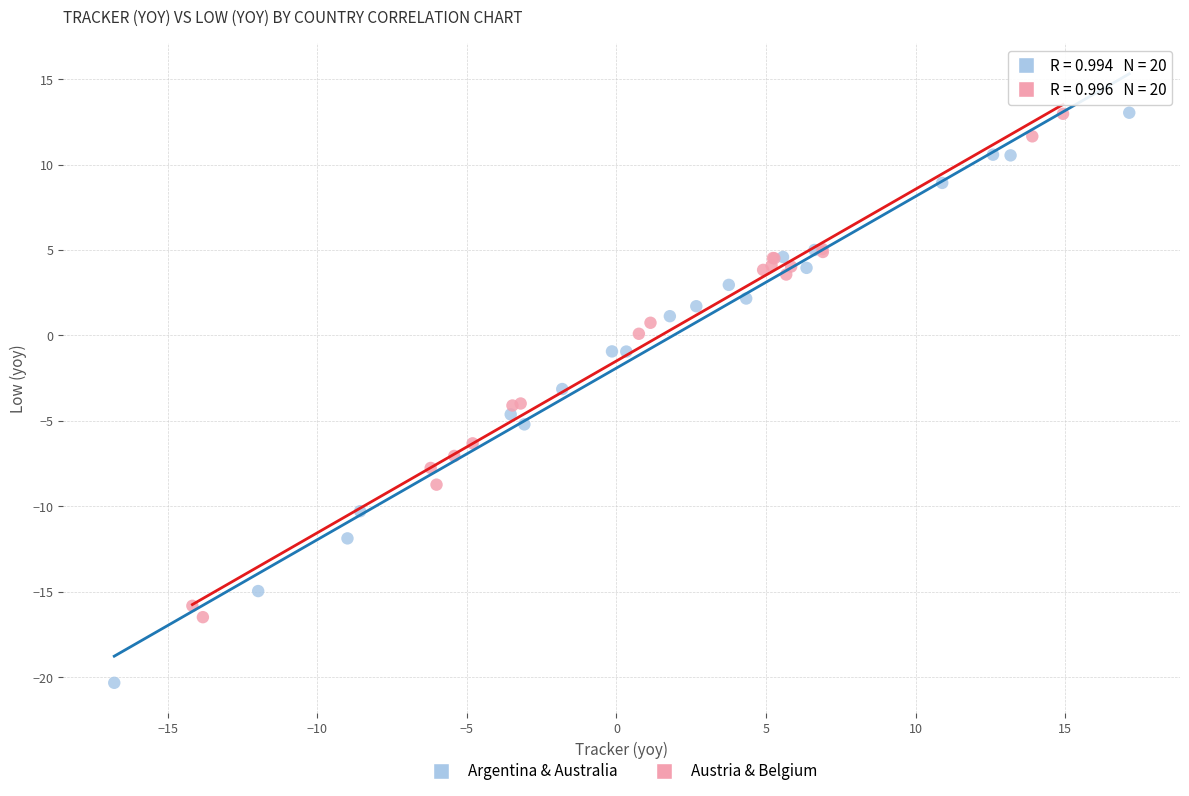

Which series reaches the minimum Y coordinate?

Argentina & Australia